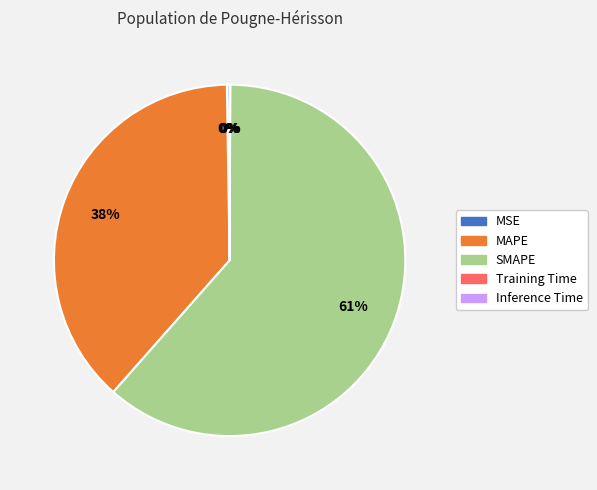

What is the largest slice in the pie chart?

SMAPE